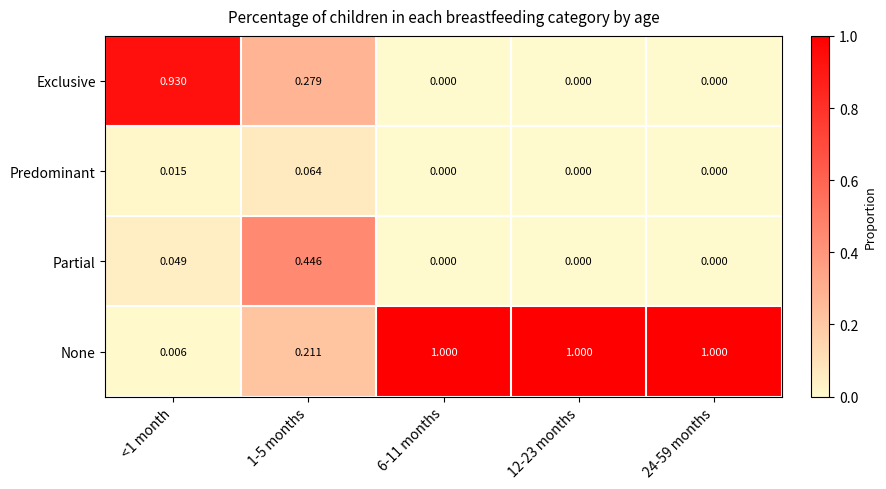

Which series has the largest total across all categories?

None